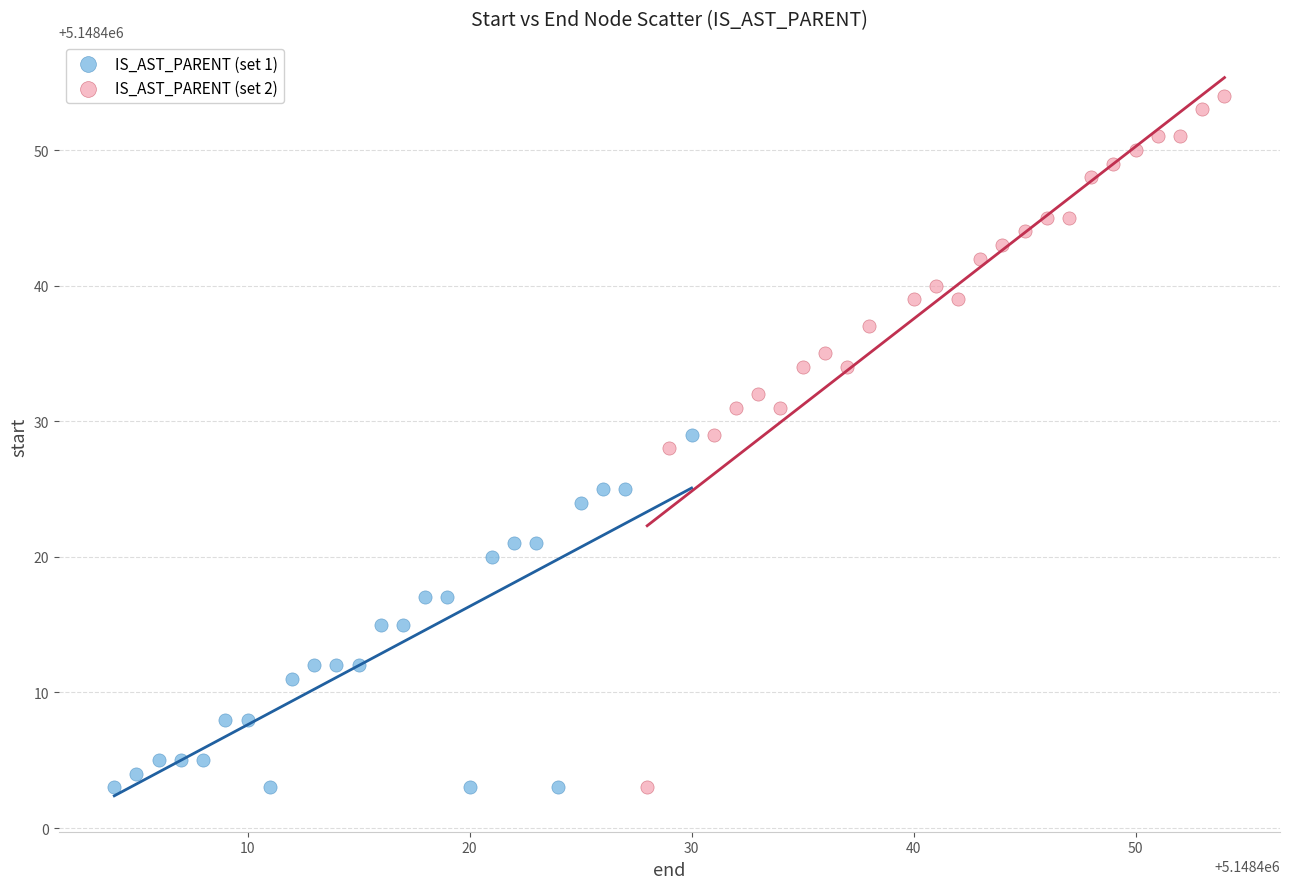

Which series contains the highest Y value?

IS_AST_PARENT (set 2)